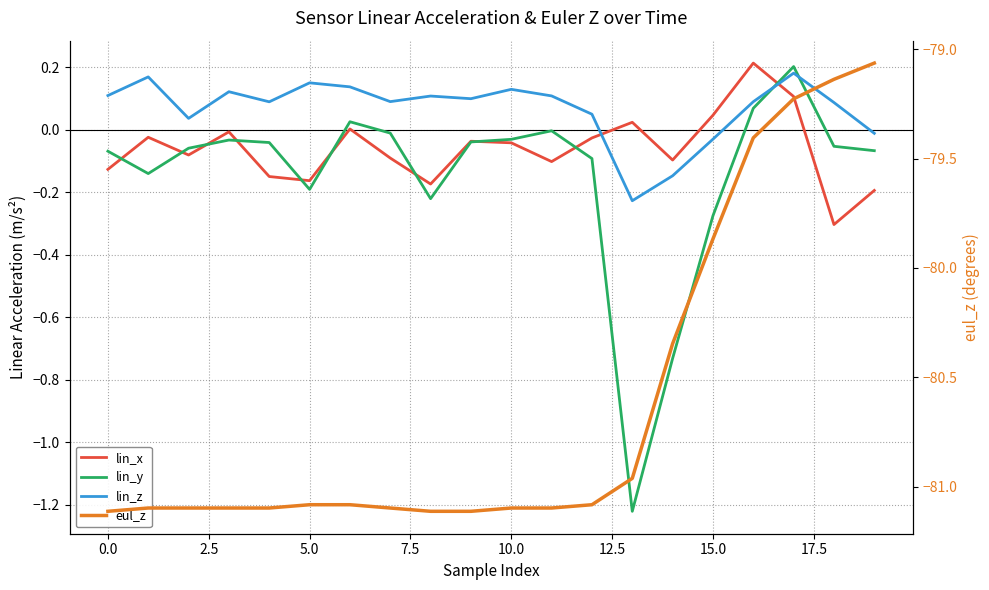

In lin_z, how many points are higher than both neighbors (excluding endpoints)?

6